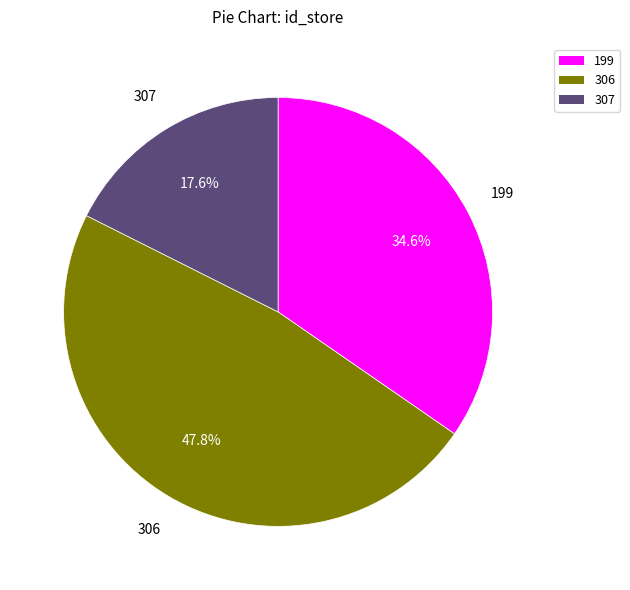

Which slice is the largest?

306